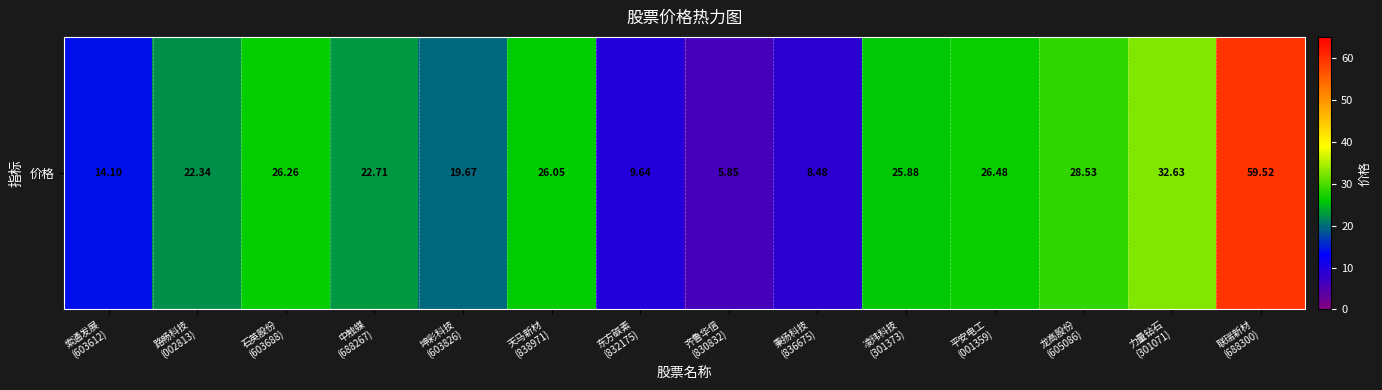

What is the greatest value displayed?

59.5